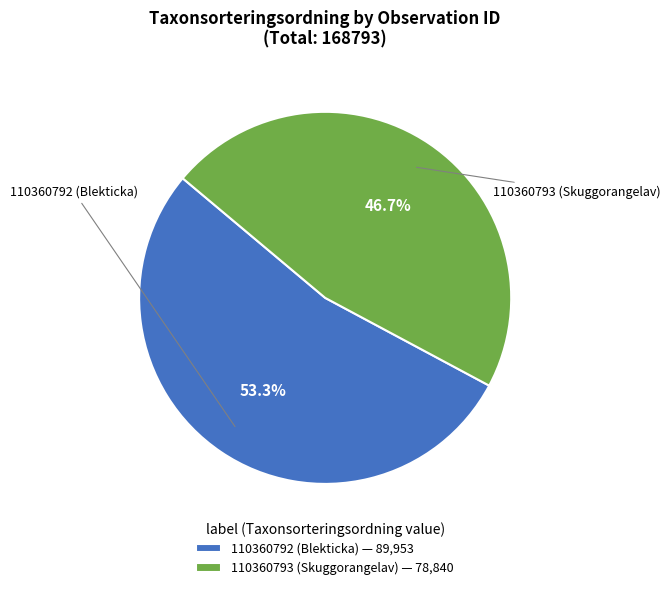

What is the total percentage of 110360792 (Blekticka) and 110360793 (Skuggorangelav)?

100.0%